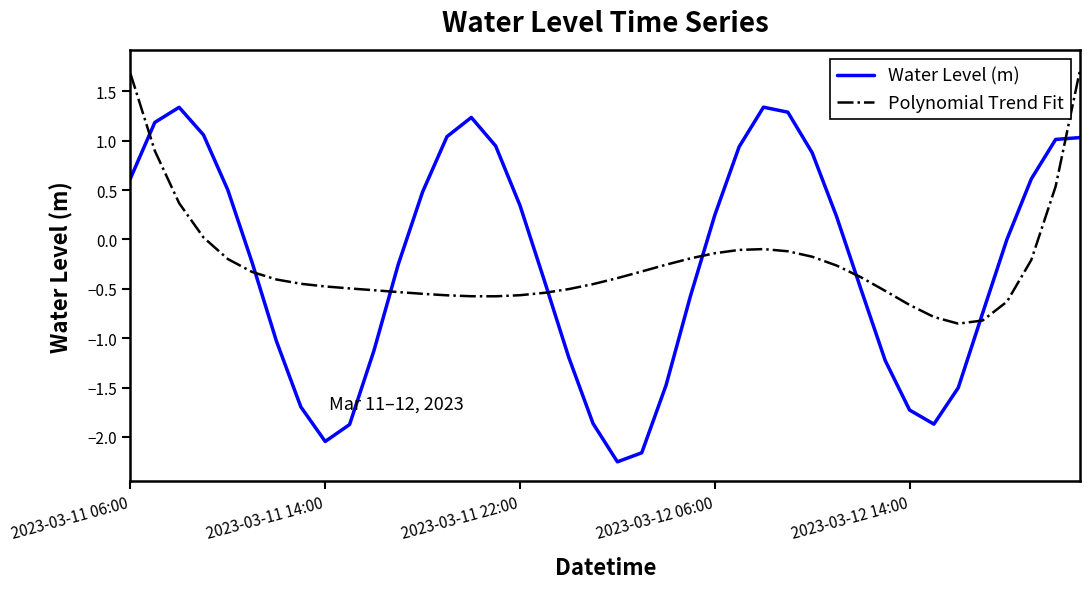

Which series has the widest spread of values?

Water Level (m)